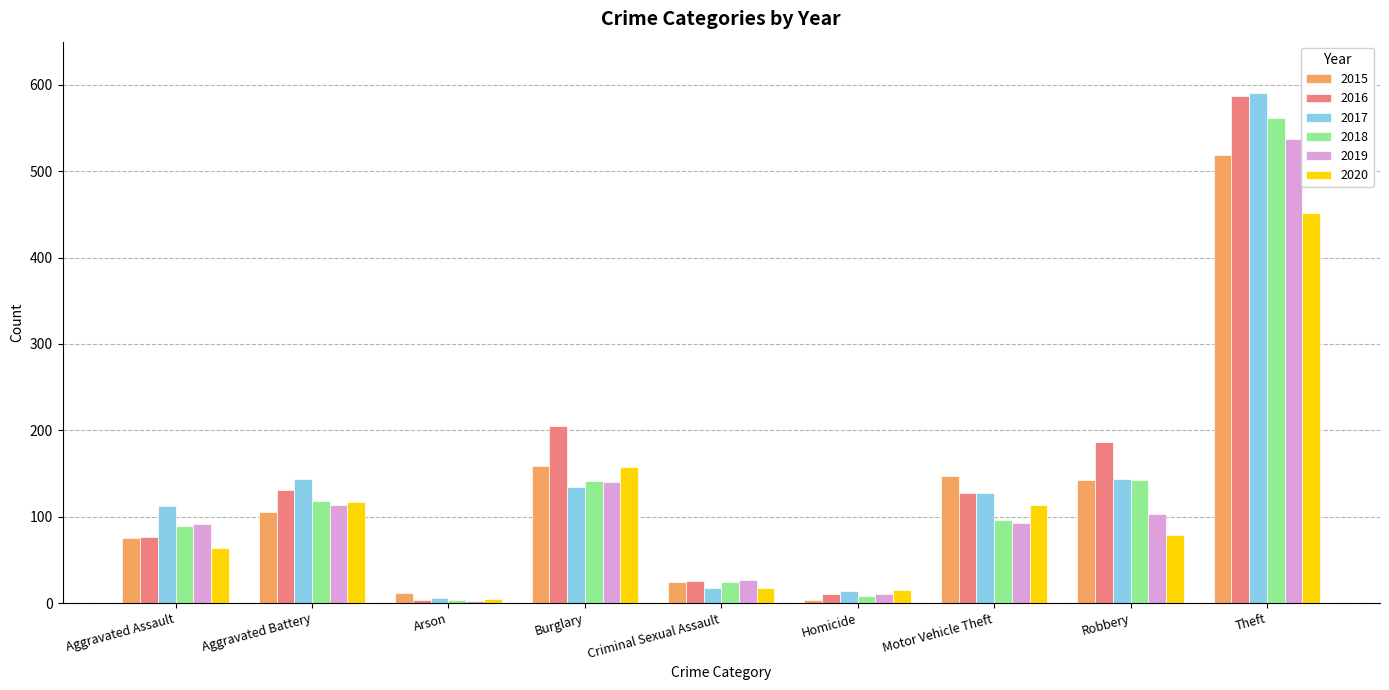

What is the value of the 2016 bar at the 8th from the left?

187